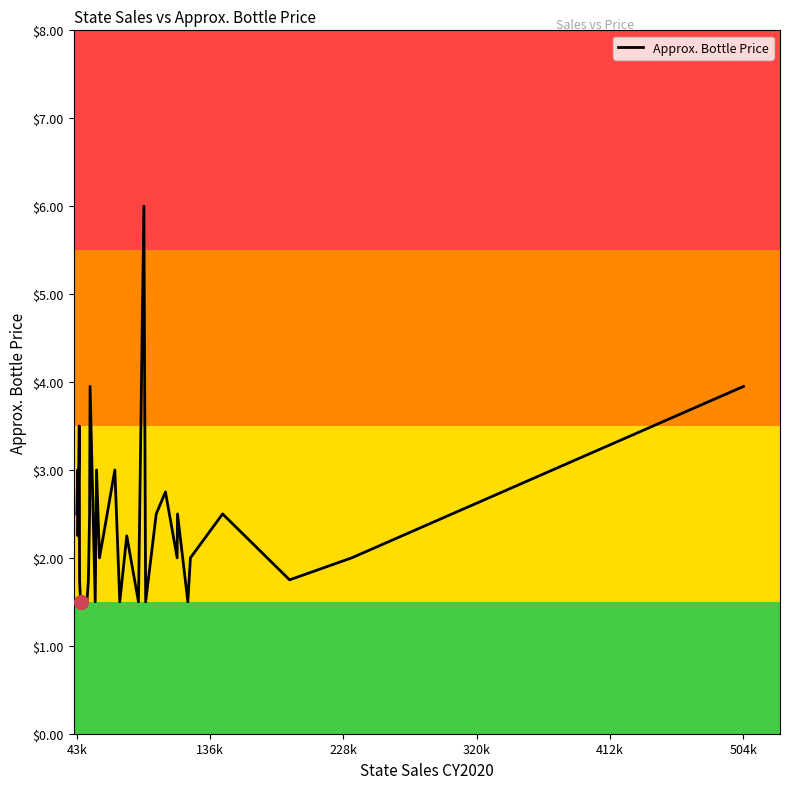

What is the greatest value displayed?

6.0